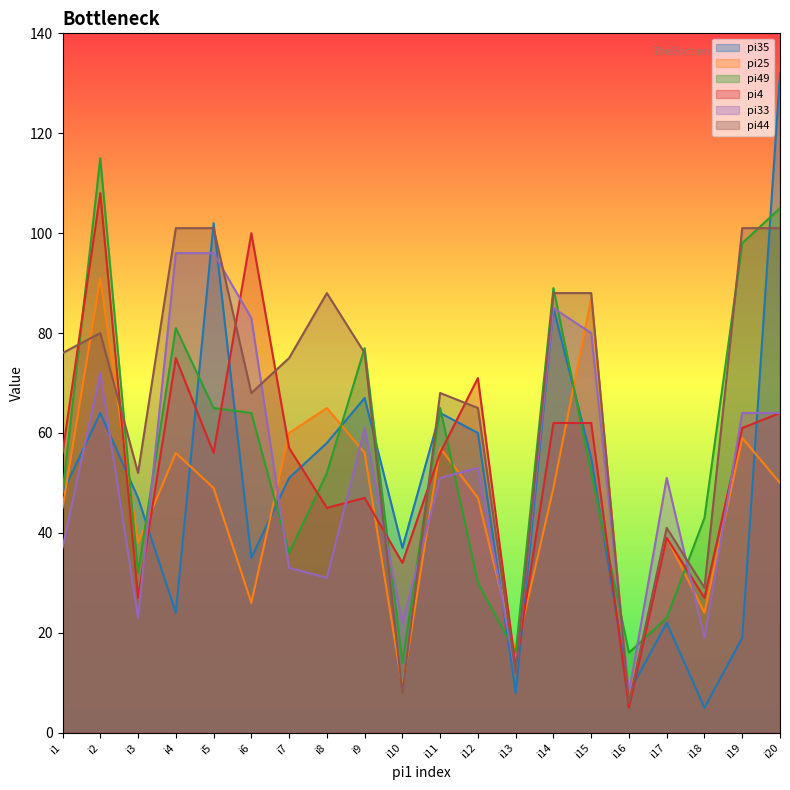

What is the average value of the pi49 series?

56